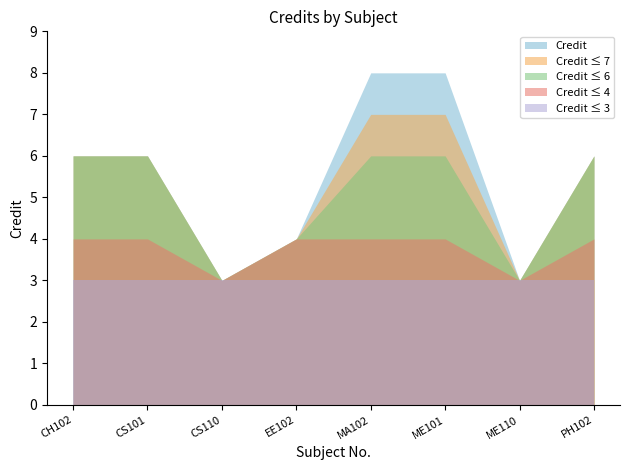

Reading right to left, what are all the values shown in this chart?

6	3	8	8	4	3	6	6